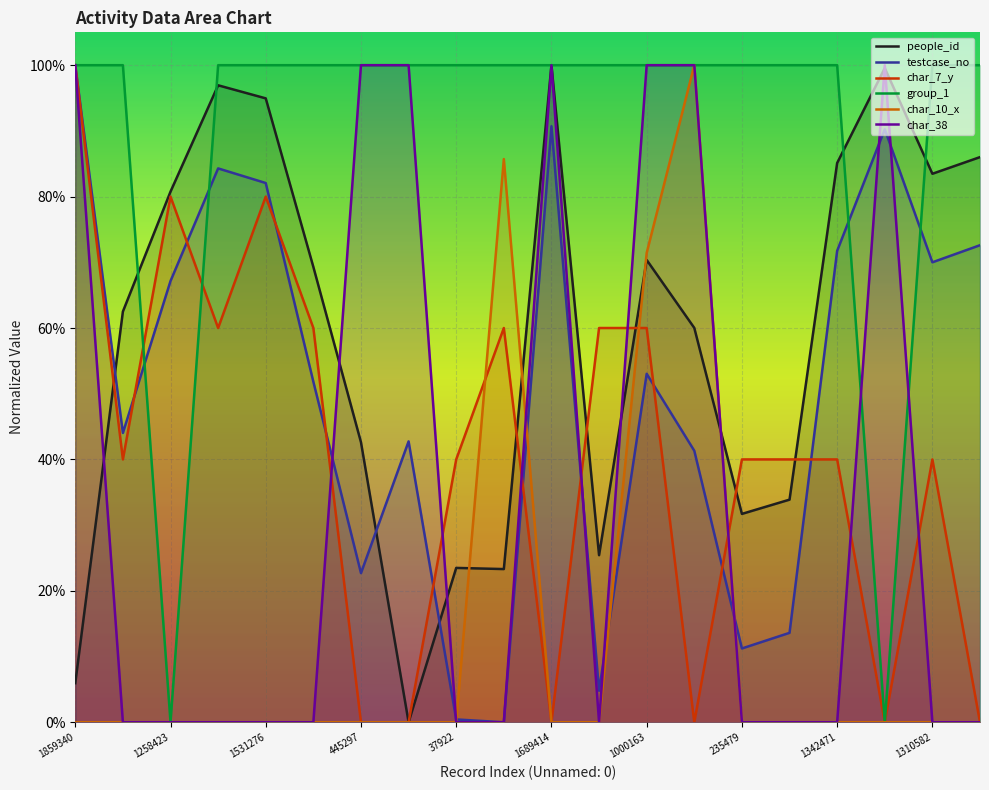

What is the label of the 13th point from the left?

1000163